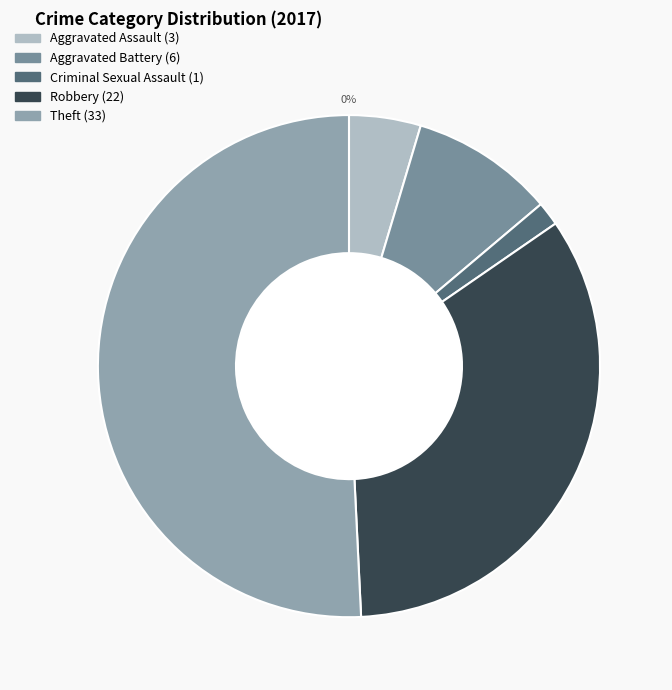

Does any single category account for the majority?

Yes